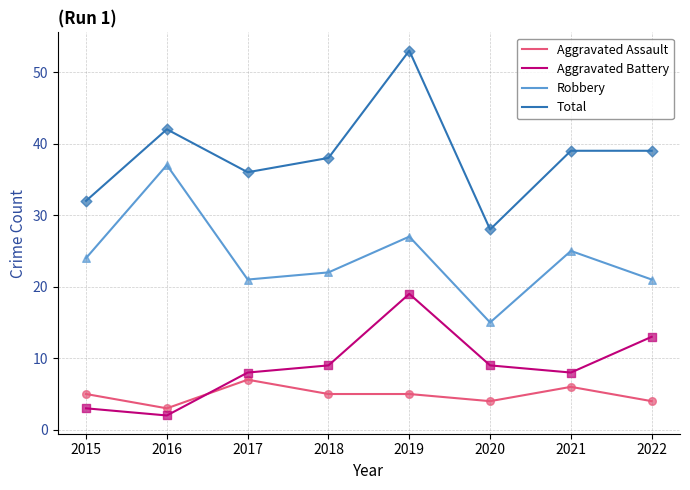

Which series has the largest range (max minus min)?

Total